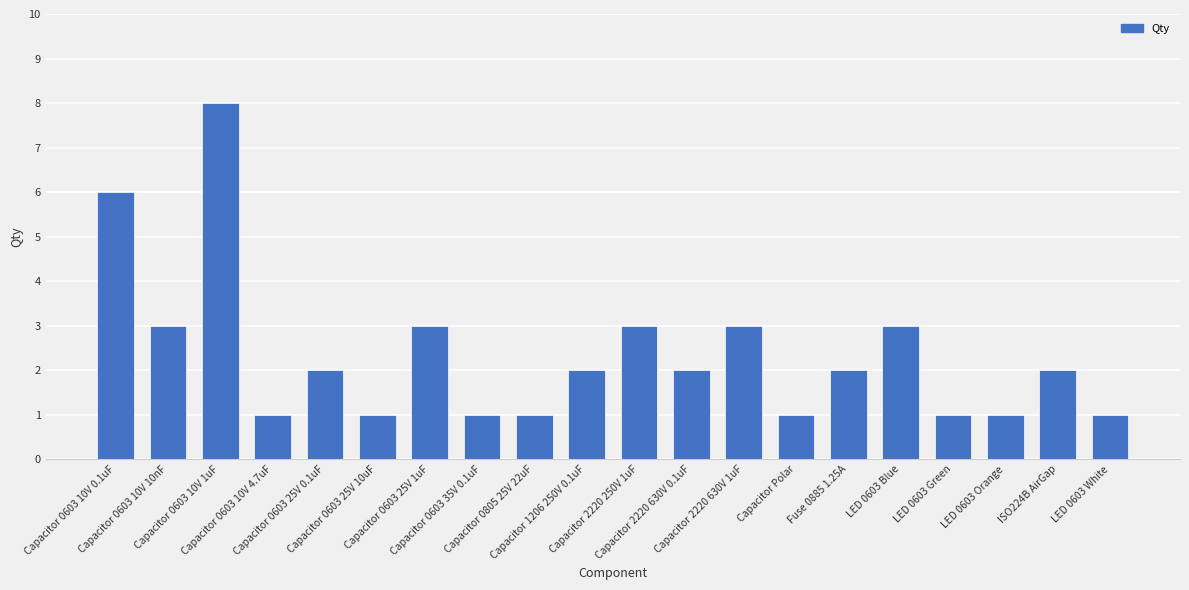

What is the greatest value displayed?

8